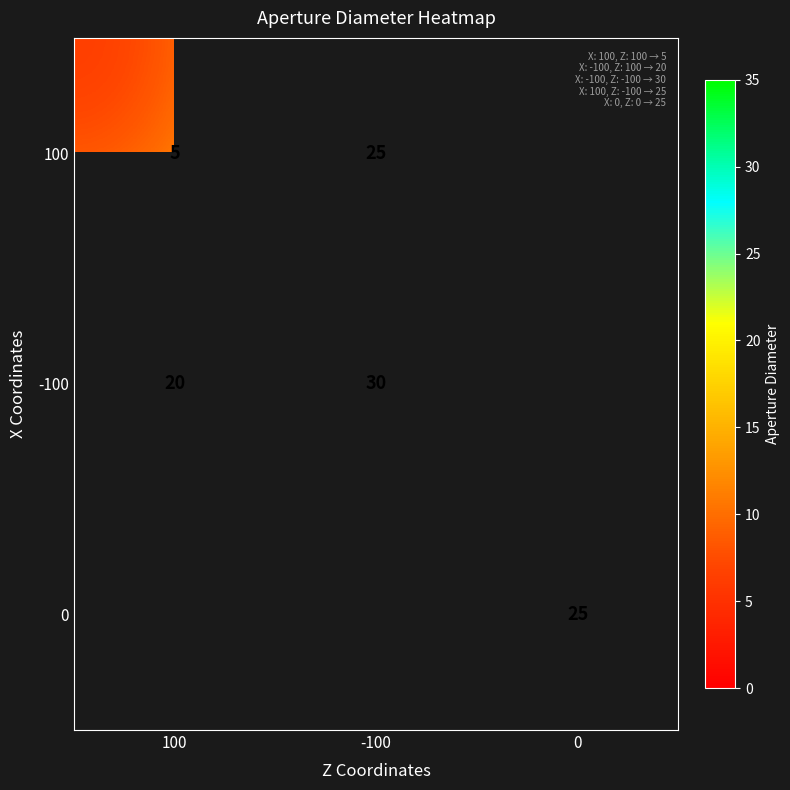

The value of -100 at -100 is 15. True or false?

False